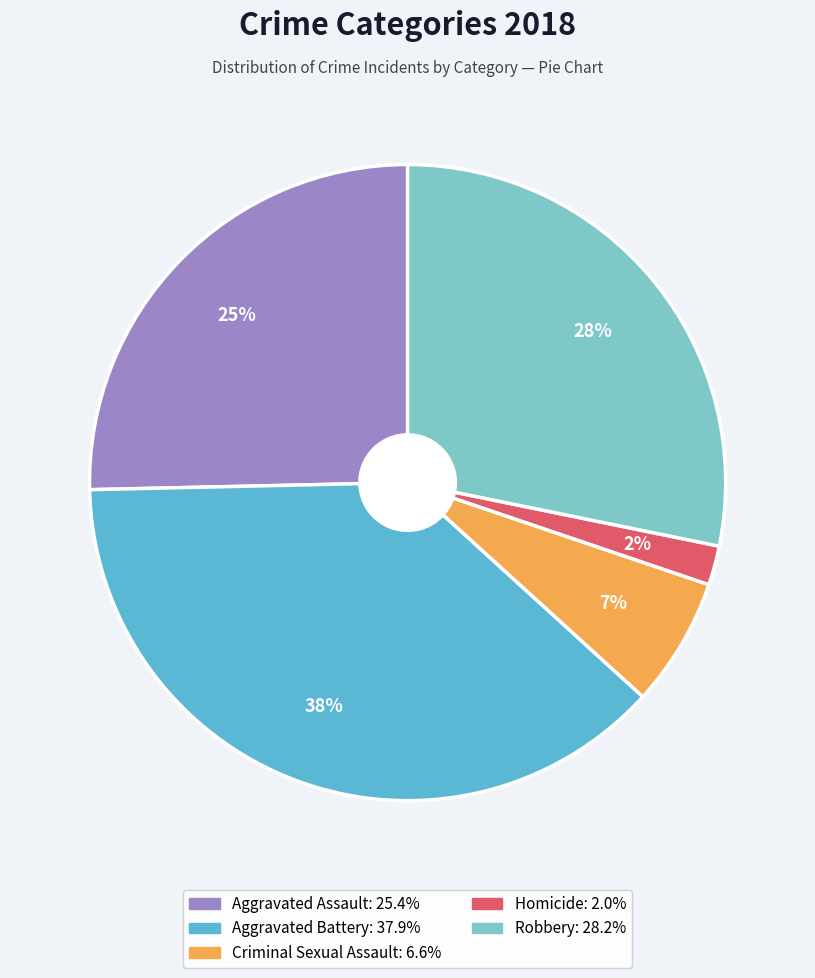

What is the smallest slice in the pie chart?

Homicide